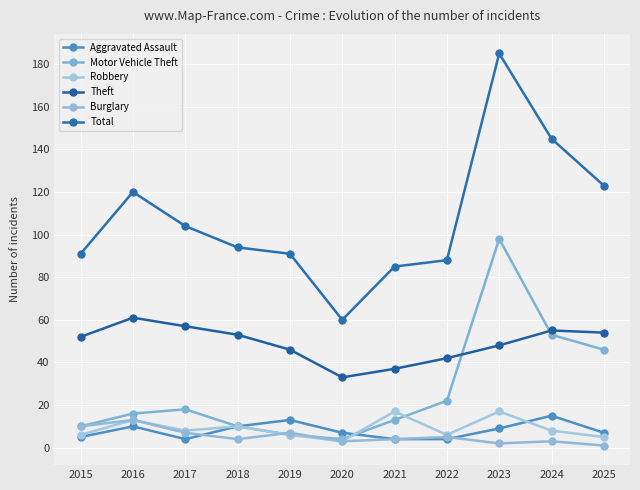

What is the value of the Aggravated Assault point at the 10th from the left?

15